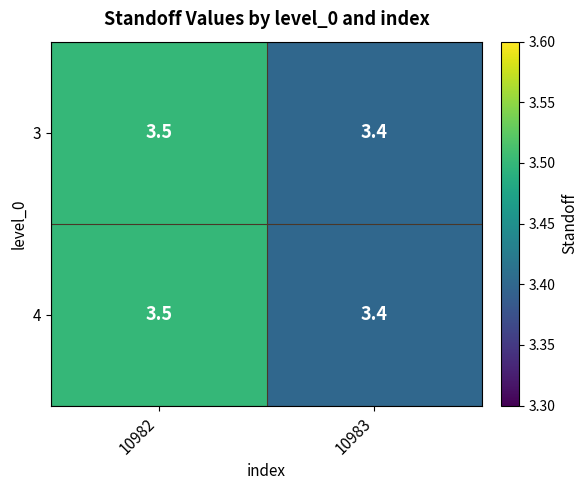

Reading left to right, transcribe all the data shown in this chart.

3: 3.5	3.4
4: 3.5	3.4